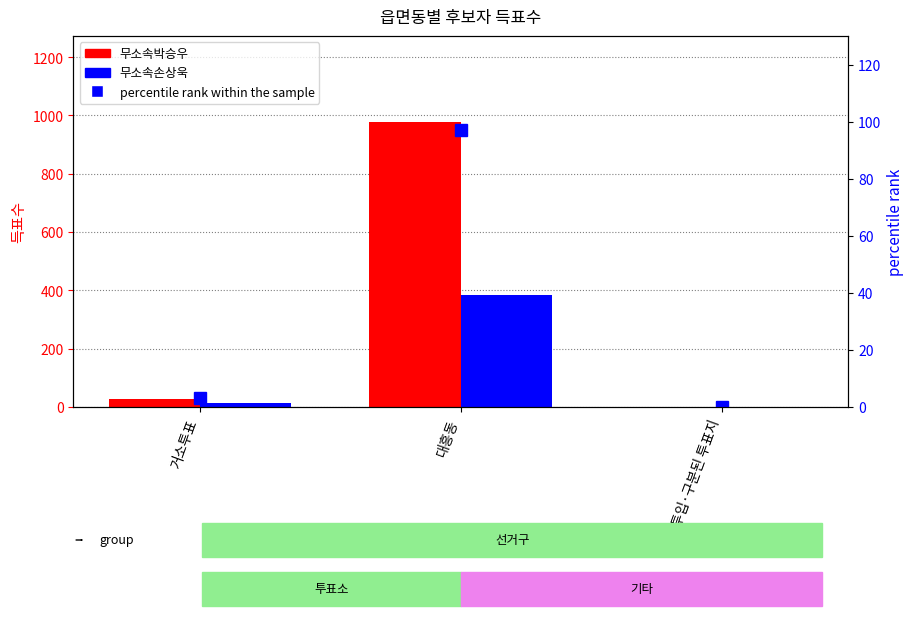

What is the sum of the percentile rank within the sample values at 대흥동 and 거소투표?

100.0